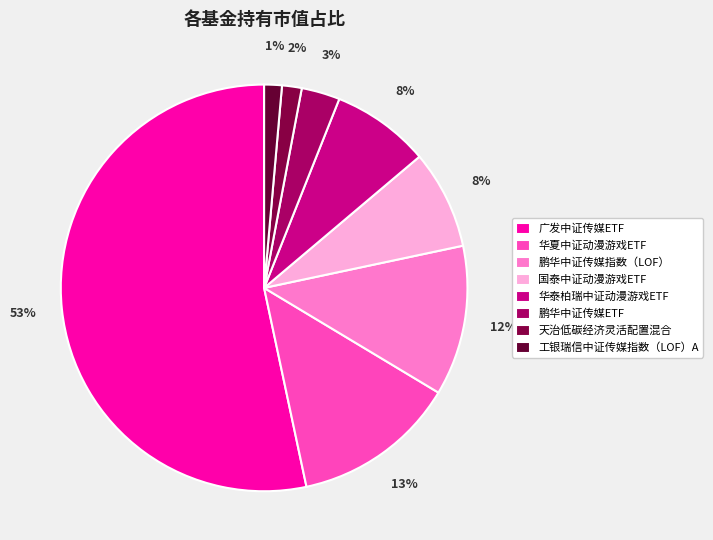

How many slices are in this pie chart?

8